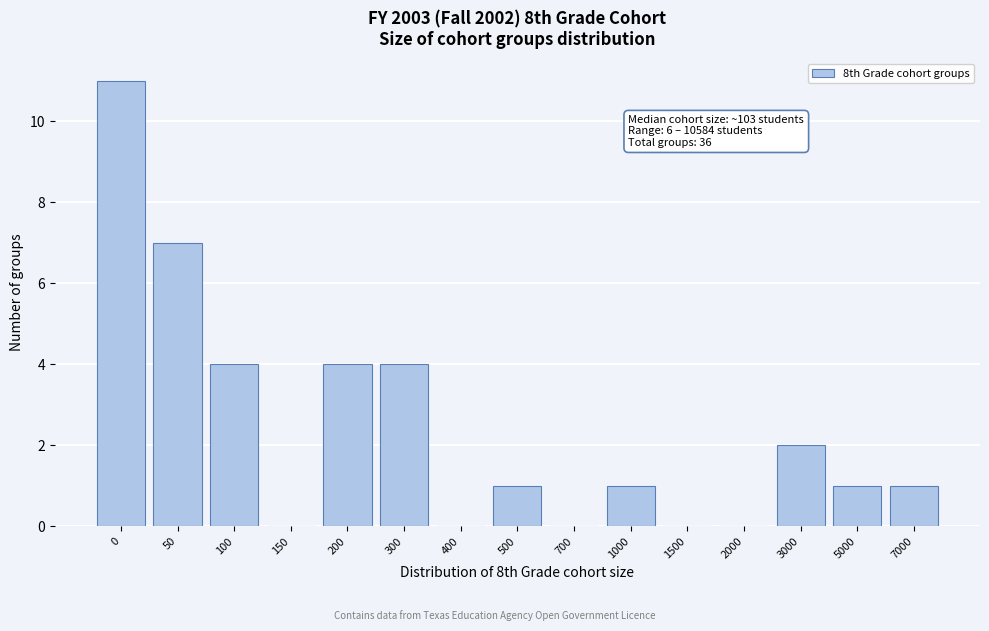

Reading left to right, transcribe all the data shown in this chart.

0=11	50=7	100=4	150=0	200=4	300=4	400=0	500=1	700=0	1000=1	1500=0	2000=0	3000=2	5000=1	7000=1